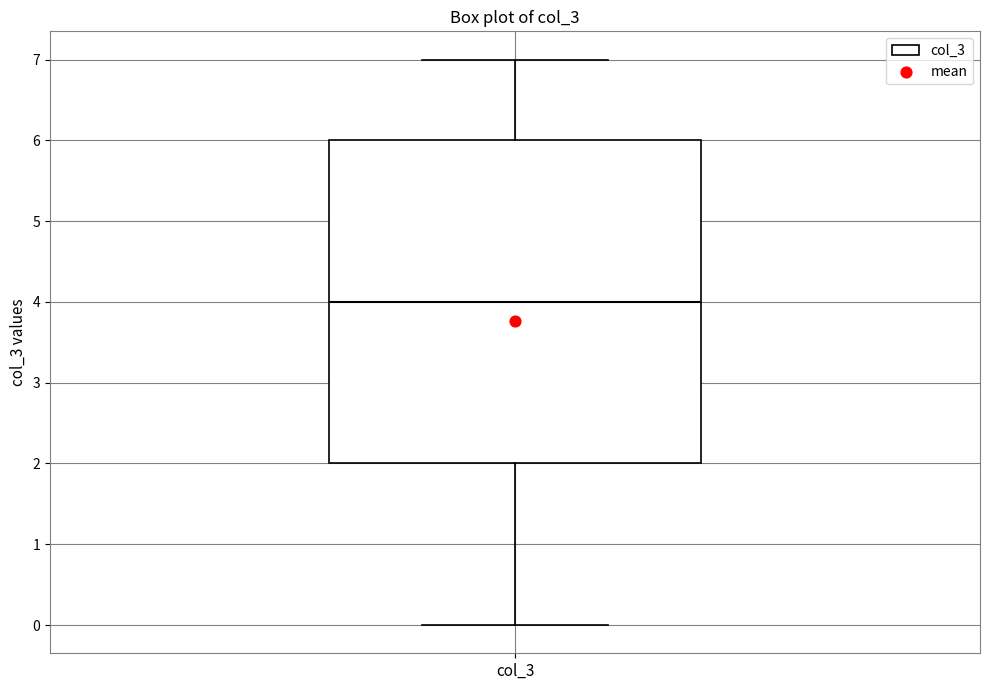

Read this box plot against the y-axis: the position of the median line, the range covered by the box, and the ends of both whiskers. The values are not printed on the chart, so give them approximately, as read against the axis.

median 4, box 2 to 6, whiskers 0 to 7